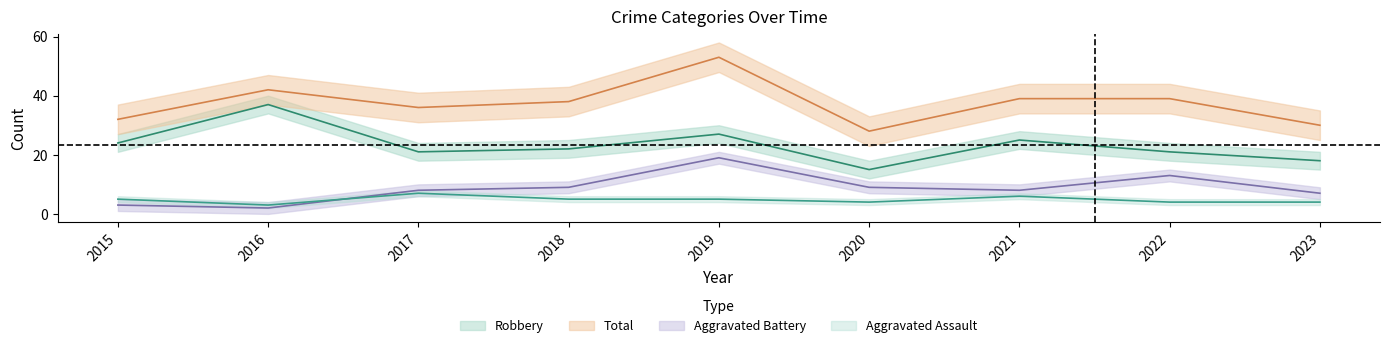

Rank the series at 2019 from highest to lowest value.

Total, Robbery, Aggravated Battery, Aggravated Assault